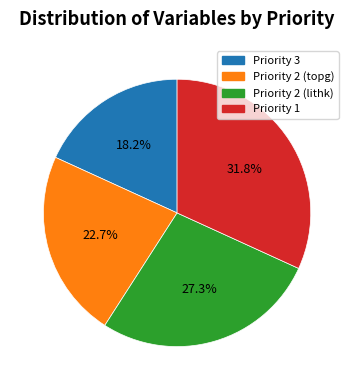

What is the smallest slice in the pie chart?

Priority 3